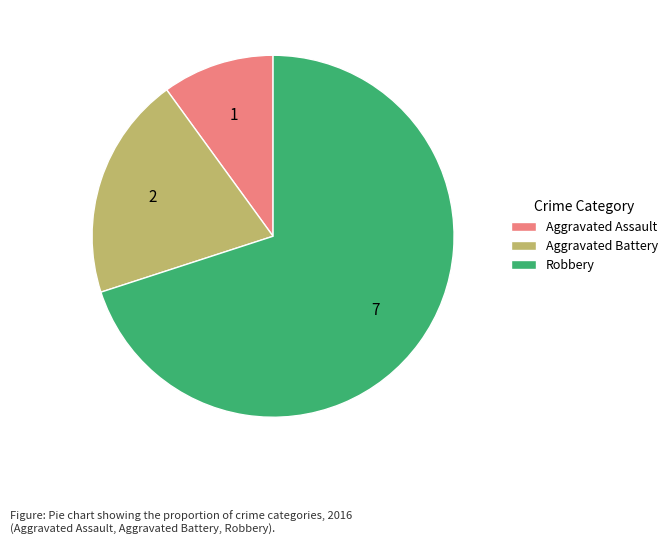

Approximately how many times larger is the value at Aggravated Battery compared to Aggravated Assault?

2.0